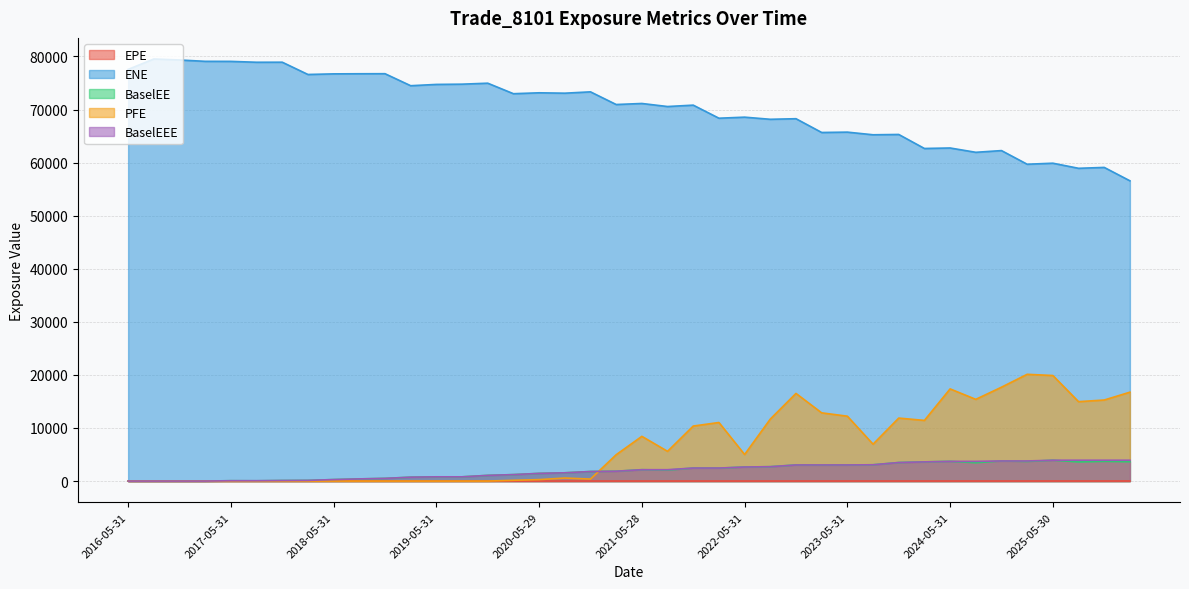

Rank the series at 2022-05-31 from lowest to highest value.

EPE, BaselEE, BaselEEE, PFE, ENE